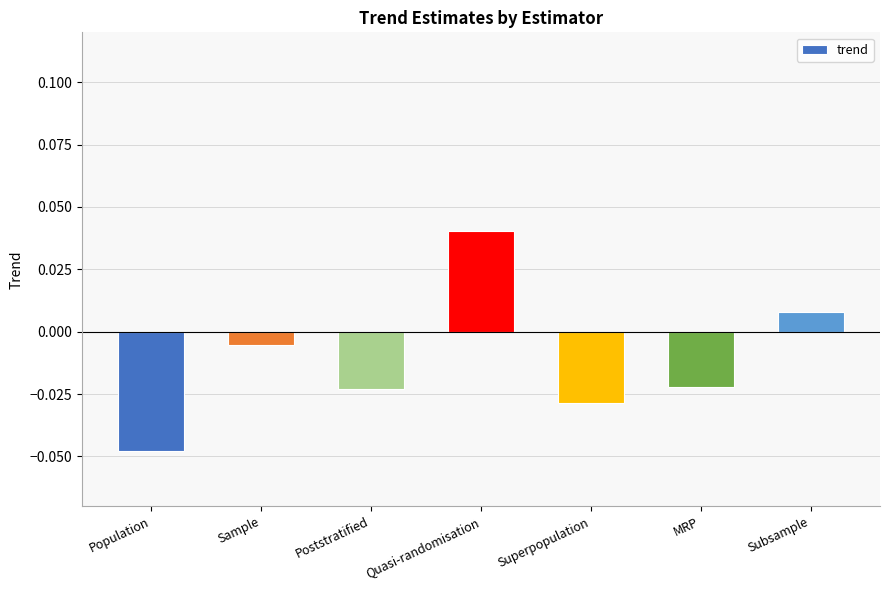

How many positive values are there?

2